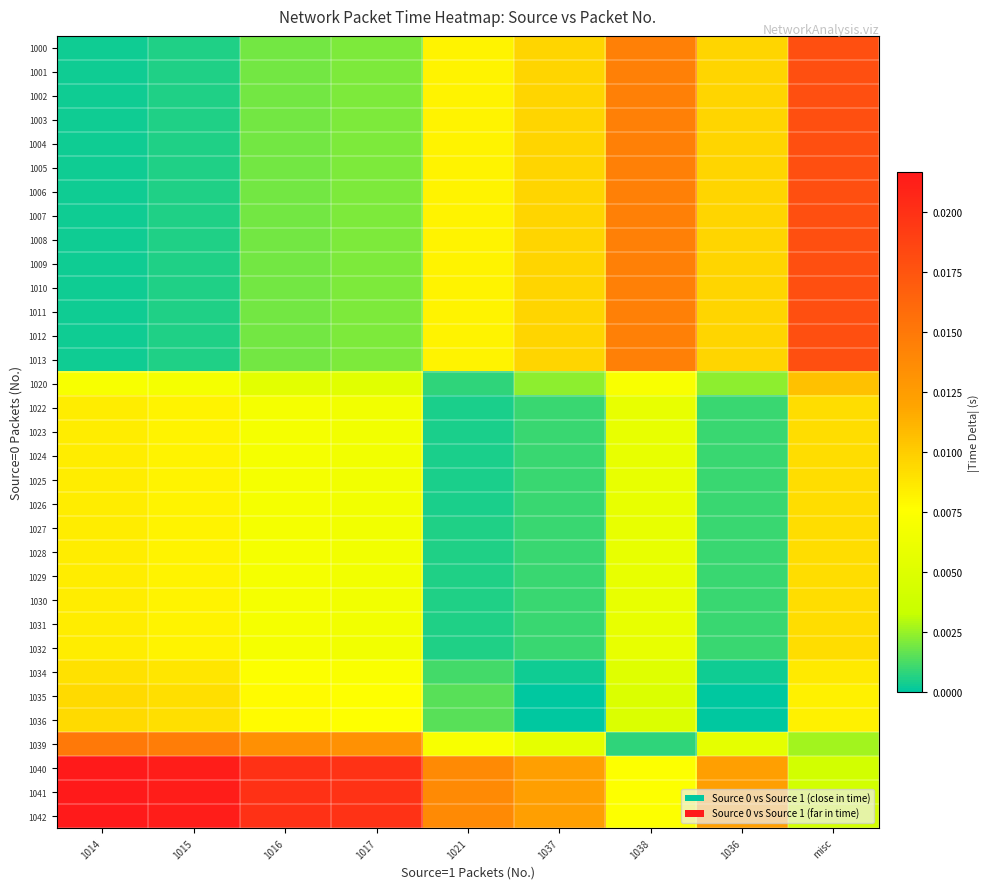

Which label corresponds to the largest value in the chart?

1014